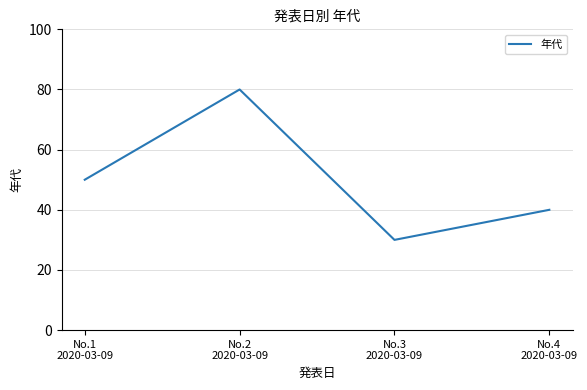

The value at No.4
2020-03-09 is 40. True or false?

True